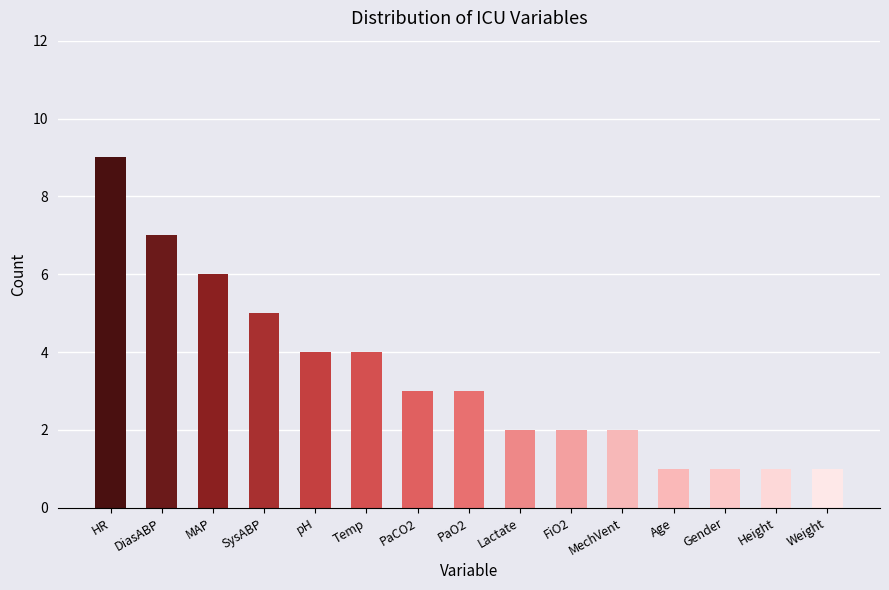

How many values are below 3?

7